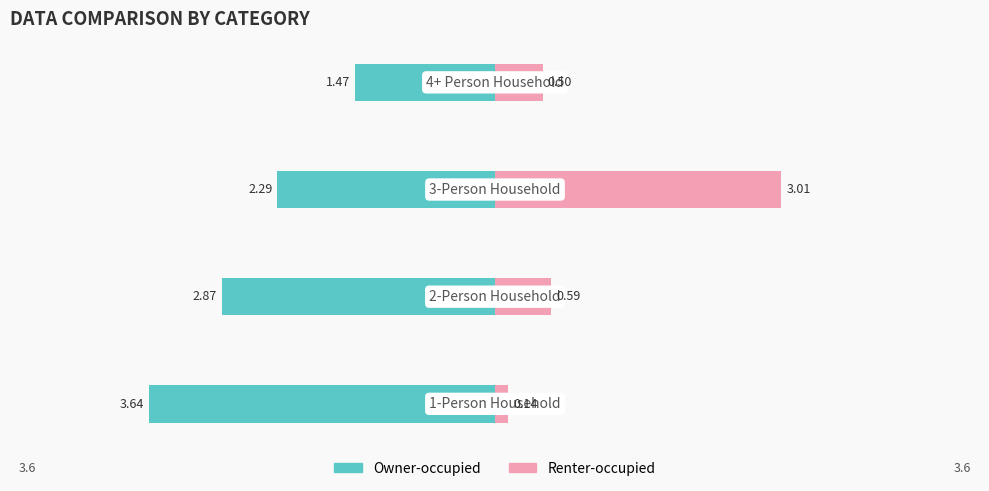

What is the maximum value for Renter-occupied?

3.0